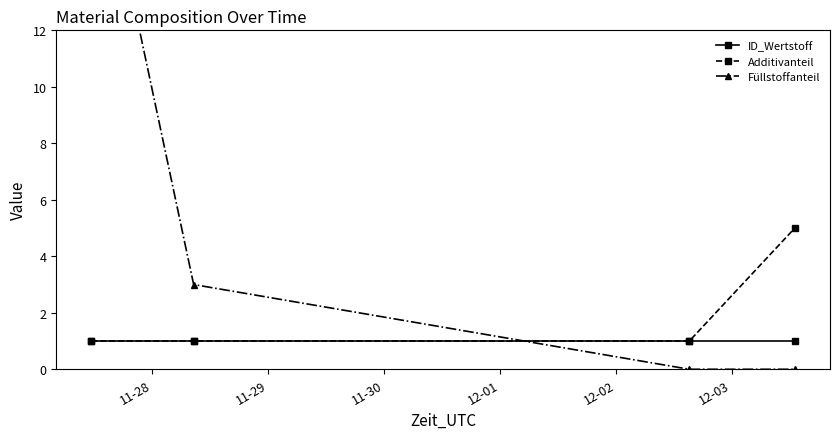

What are all the series names shown in the legend?

ID_Wertstoff, Additivanteil, Füllstoffanteil